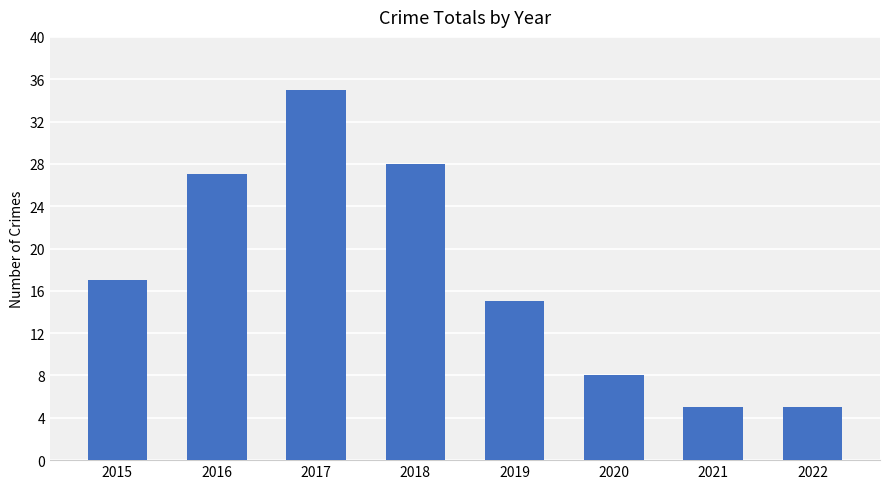

What is the difference between the second highest and minimum values?

23